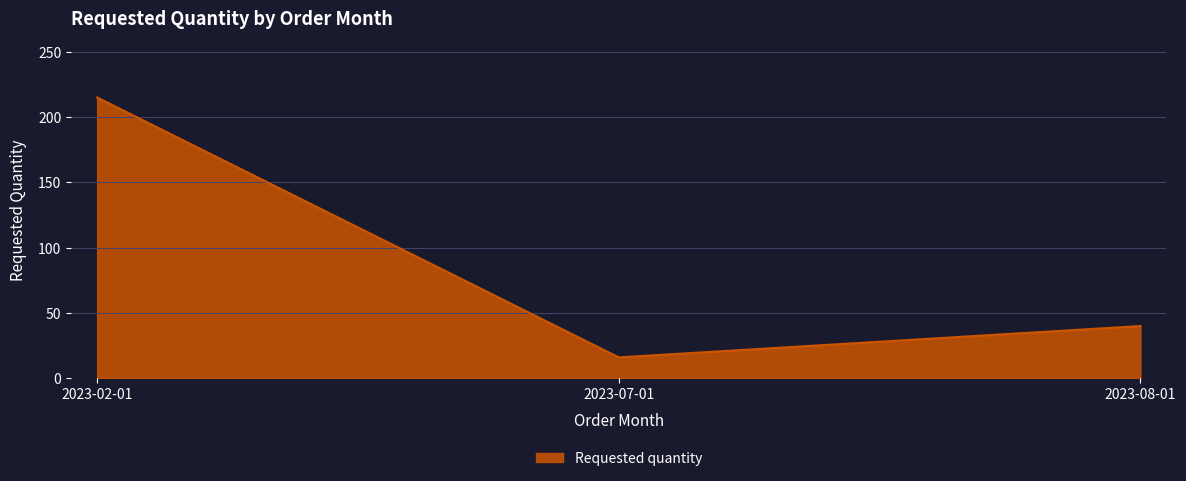

Is it true that the value at 2023-07-01 is 16?

True